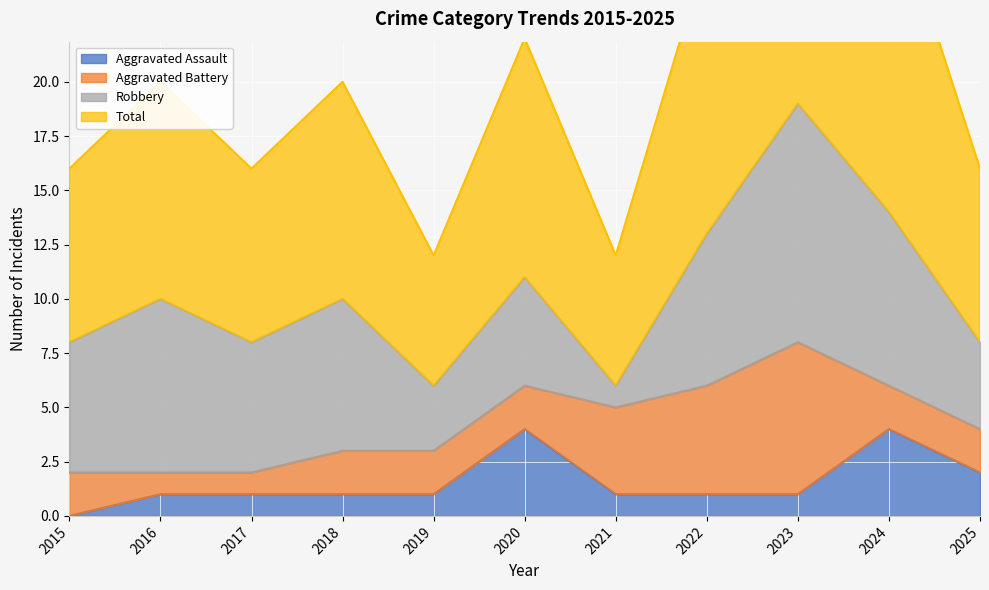

What is the sum of all Total values?

227